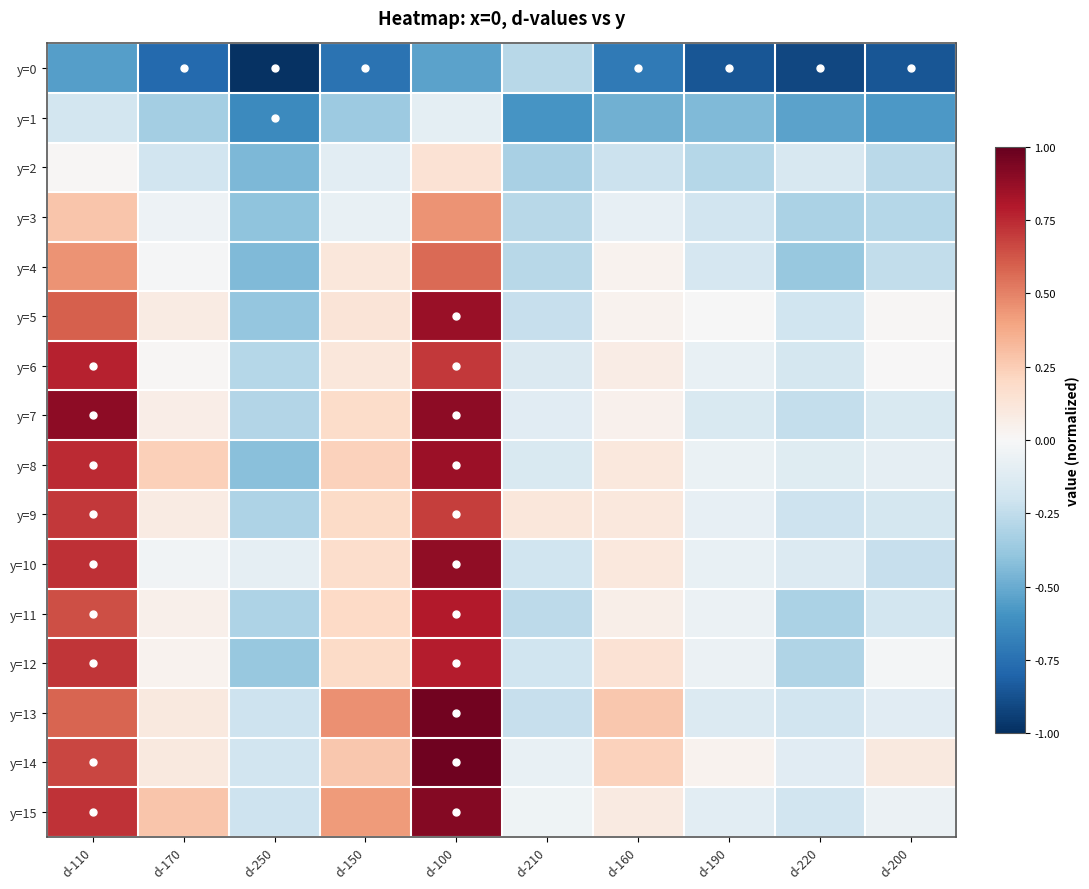

Which label corresponds to the largest value in the chart?

d-100